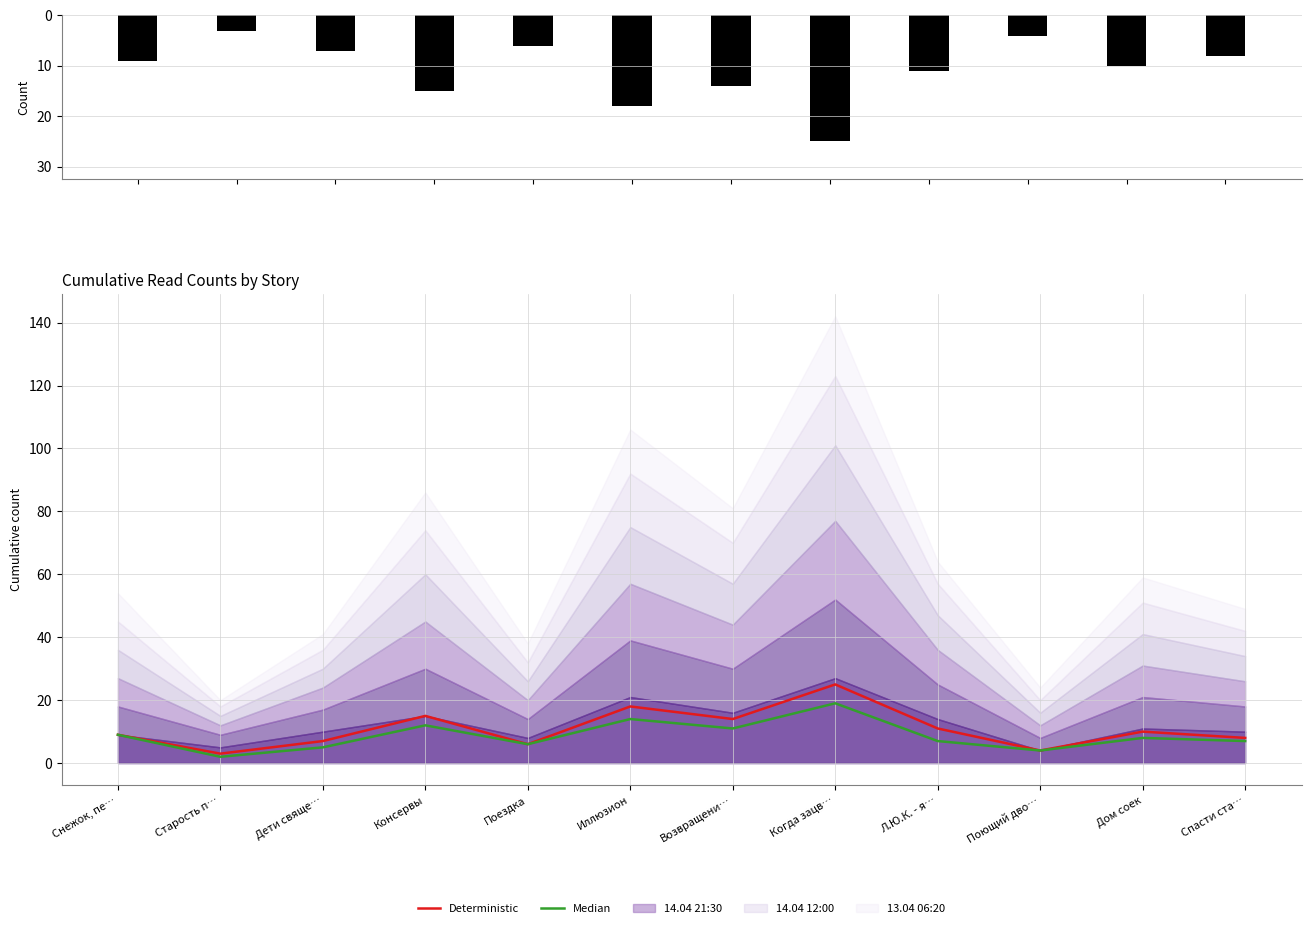

Where does the 14.04 21:30 series first go above 10?

Консервы